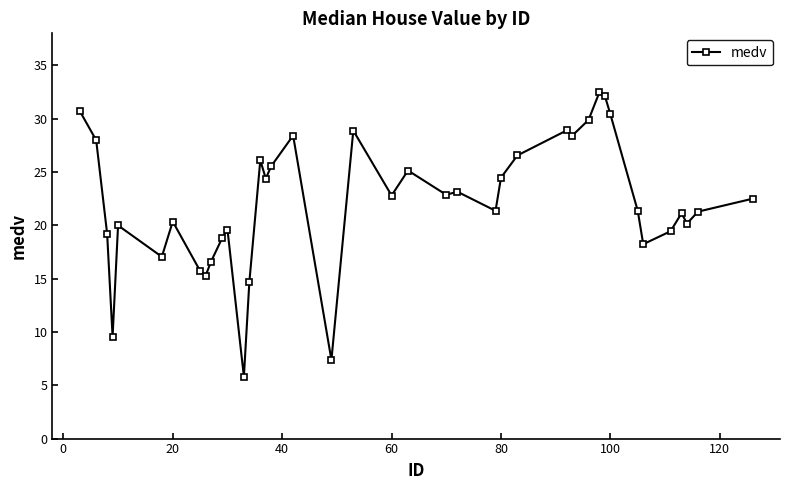

What is the average value?

22.1